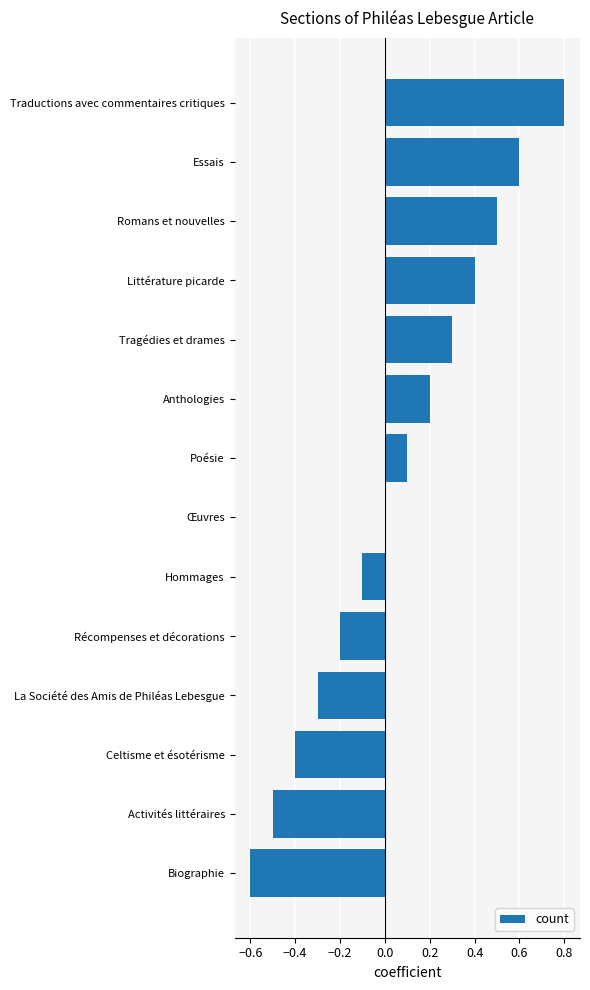

What is the approximate value at Essais?

0.6